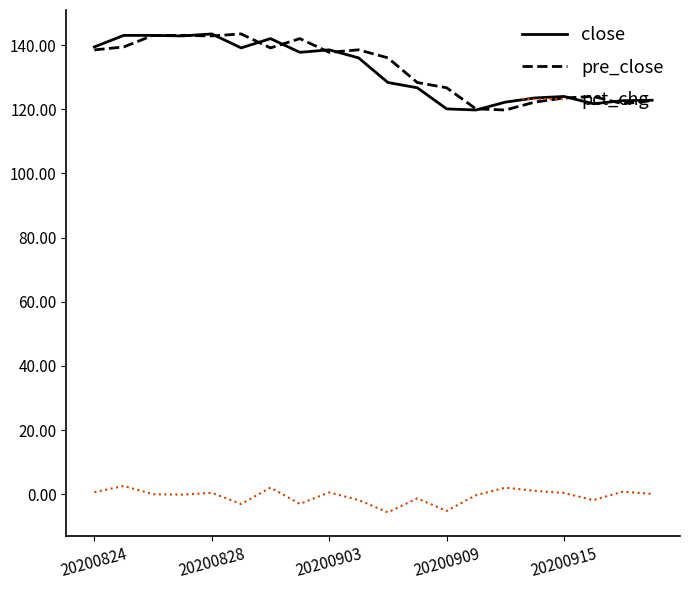

What is the maximum value for close?

143.5